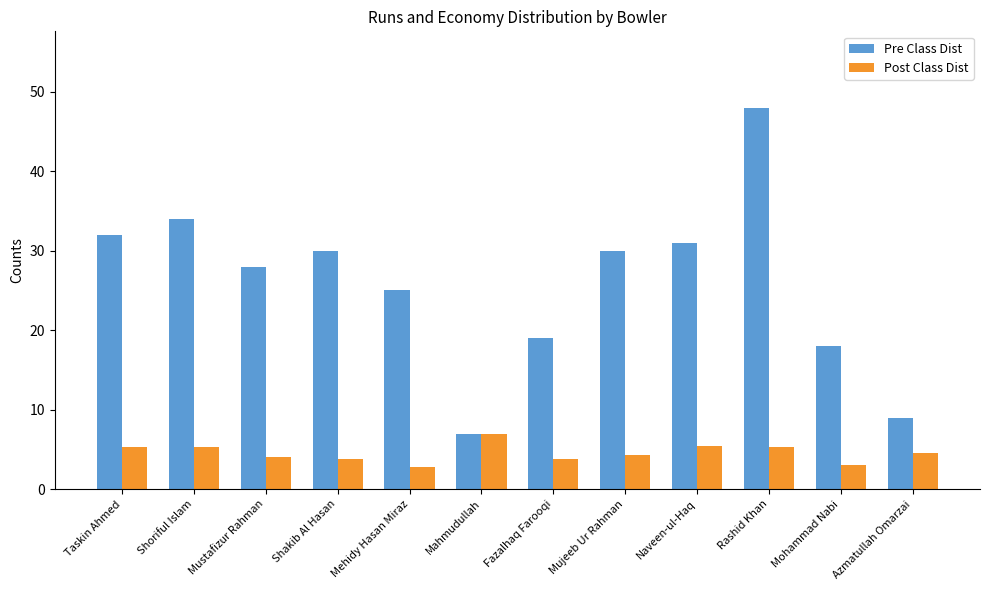

Which label corresponds to the largest value in the chart?

Rashid Khan